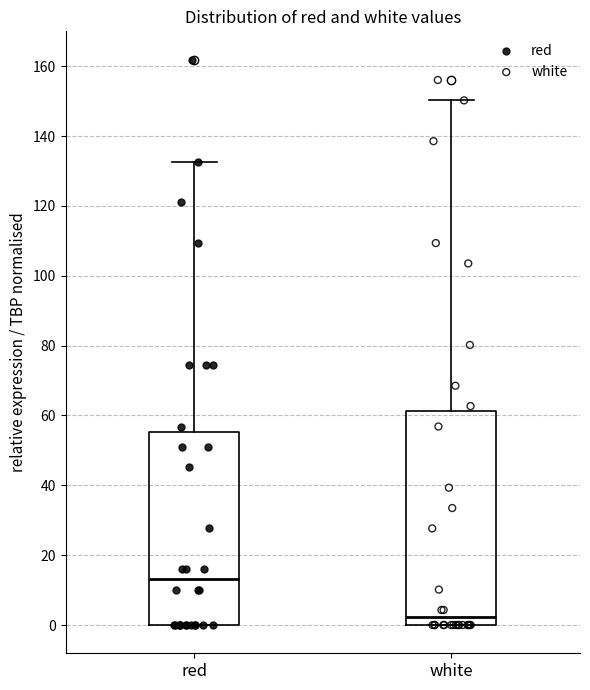

Comparing the boxes themselves (not the whiskers), which one is the tallest?

white